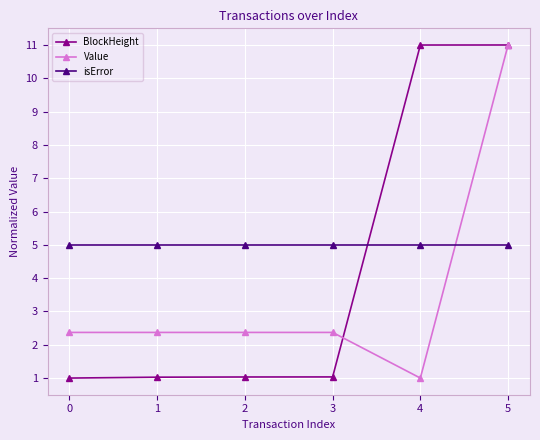

Between which two adjacent categories do BlockHeight and Value first intersect?

3 and 4